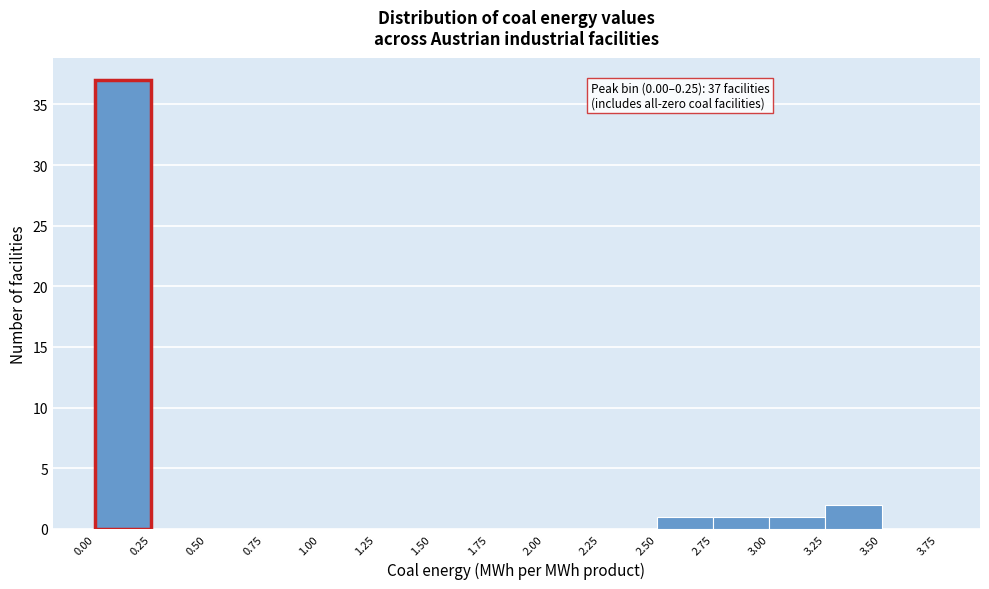

Which range on the x-axis has the tallest bar?

0.00 to 0.25